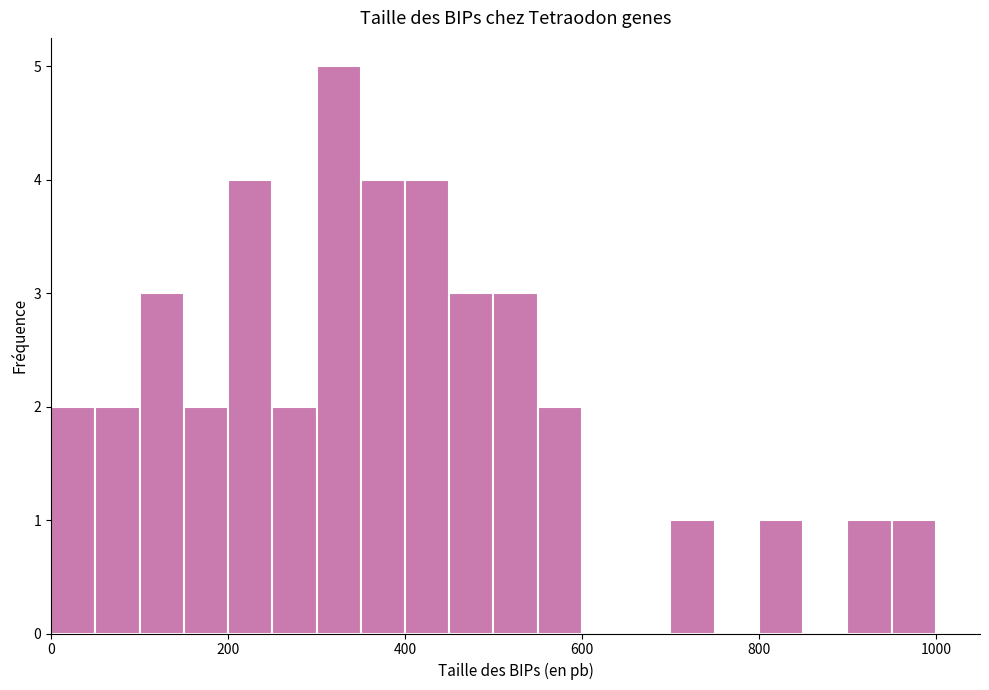

Around what value on the x-axis is the tallest bar? Give the approximate position of its centre, as read against the axis.

320